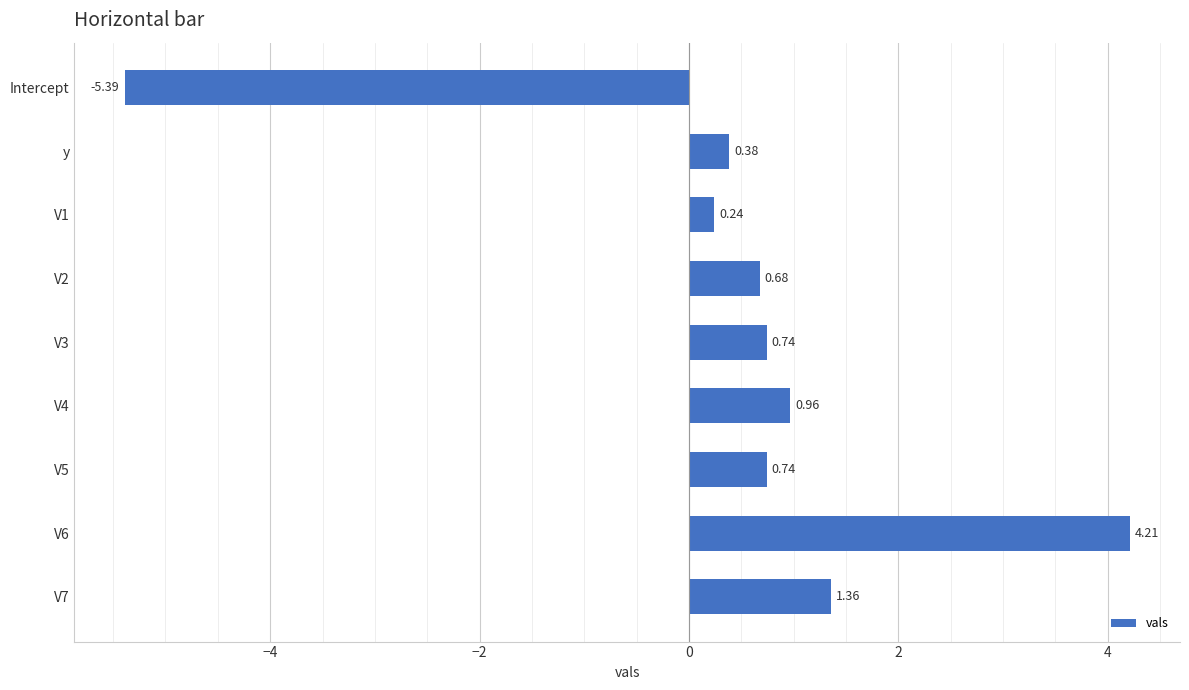

What is the sum of all values?

3.9